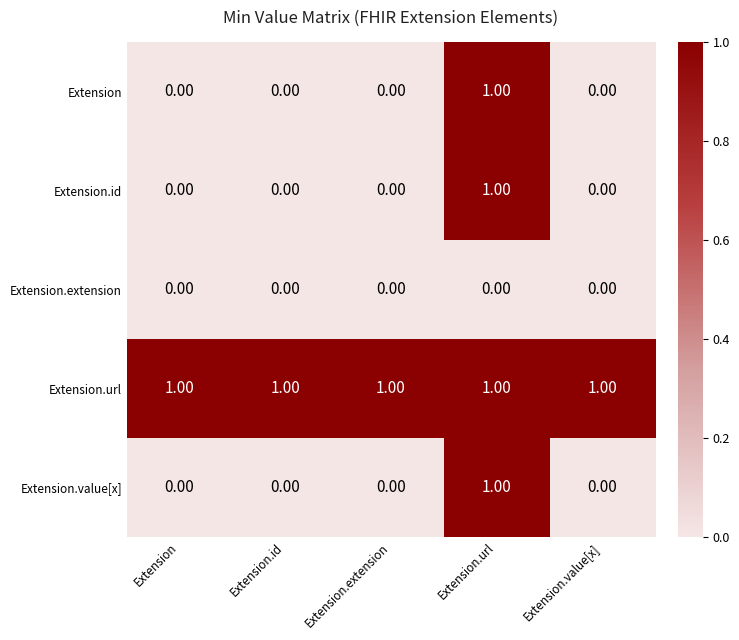

Is the value of Extension.extension at Extension greater than the value of Extension.url at Extension.url?

No